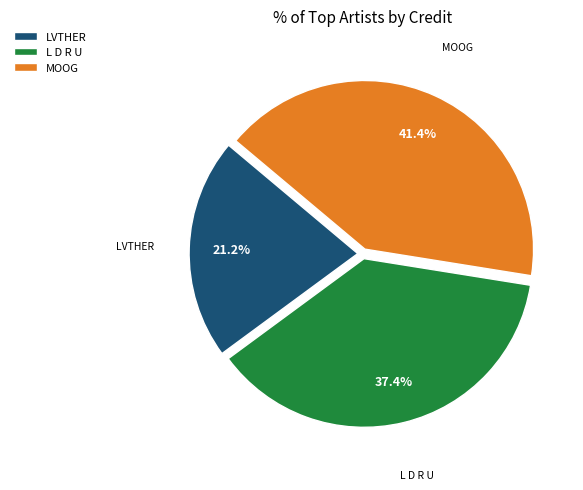

Is MOOG the majority of the pie?

No